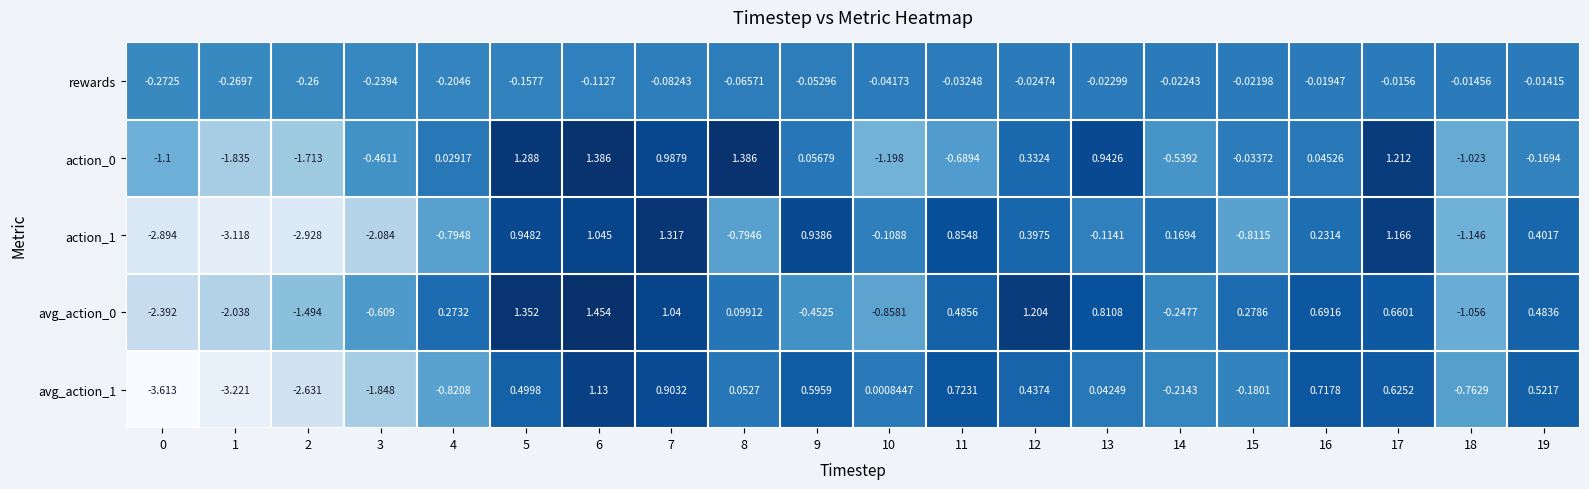

Is the value of action_1 at 16 greater than the value of action_0 at 16?

Yes